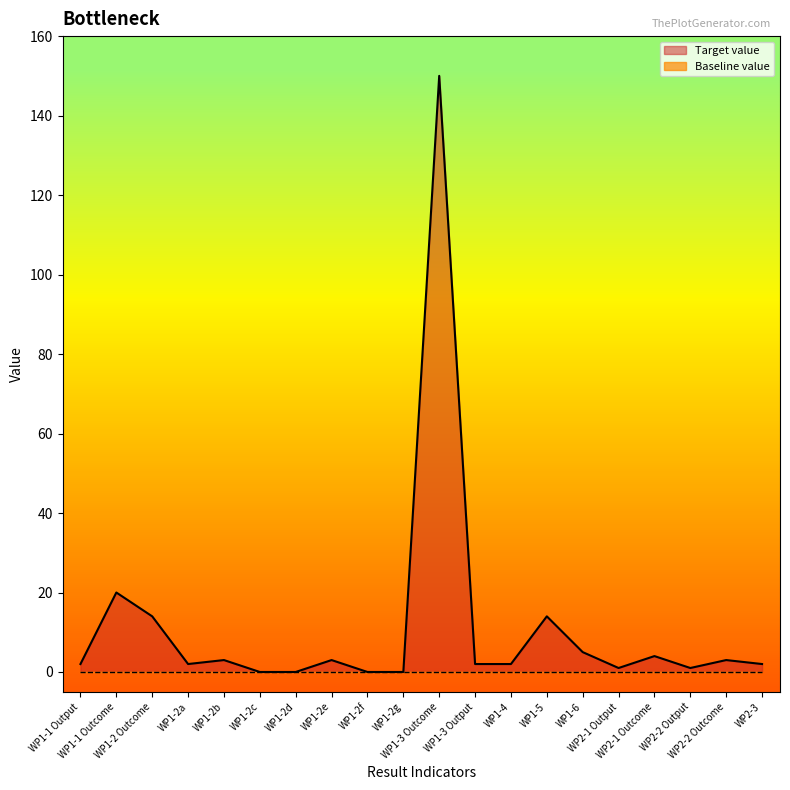

How many lines are shown in the chart?

2